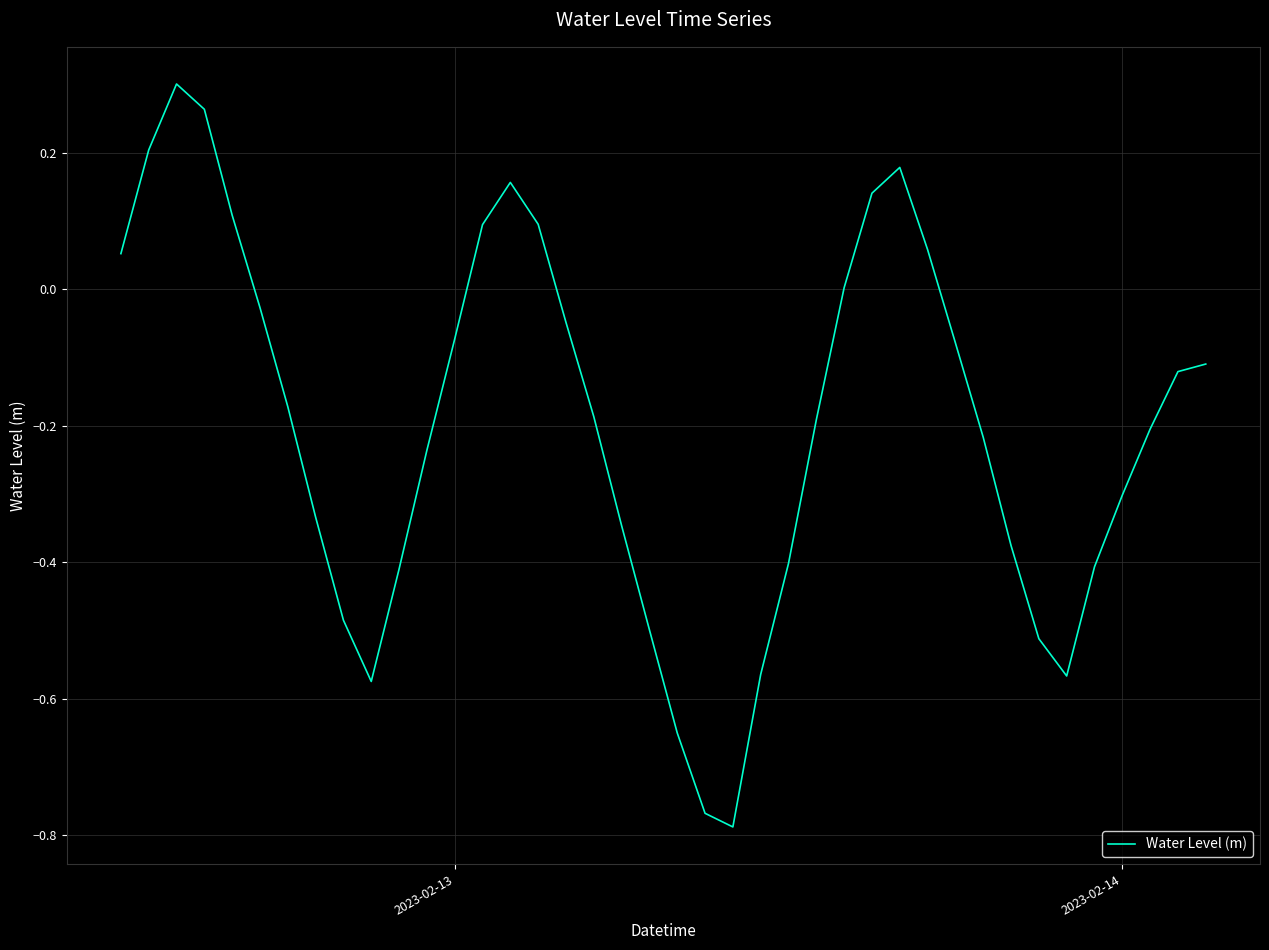

What is the difference between the maximum and minimum values?

1.1